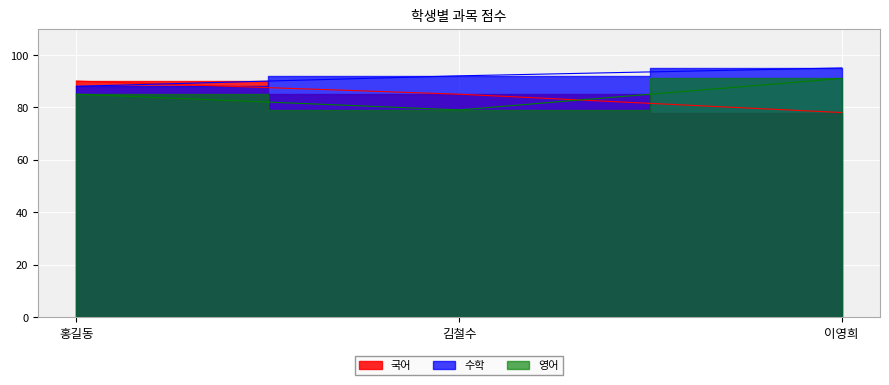

Does the chart display data point markers on the line(s)?

No